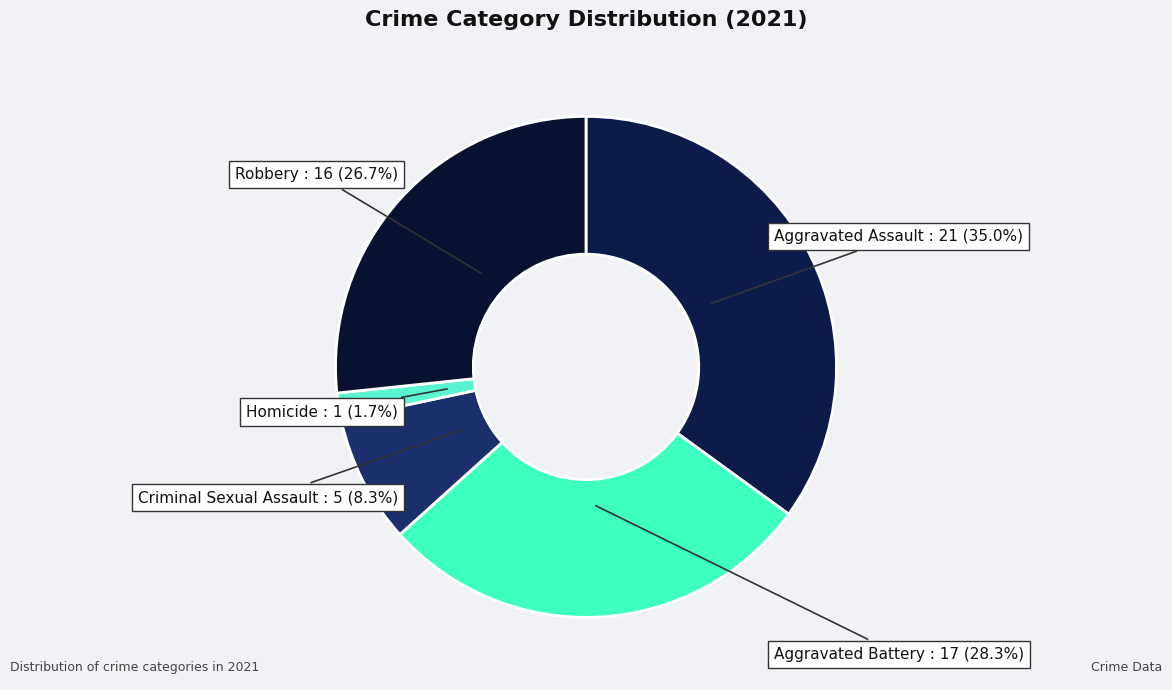

To the nearest percent, what is the difference between the largest and smallest slice percentages?

33%